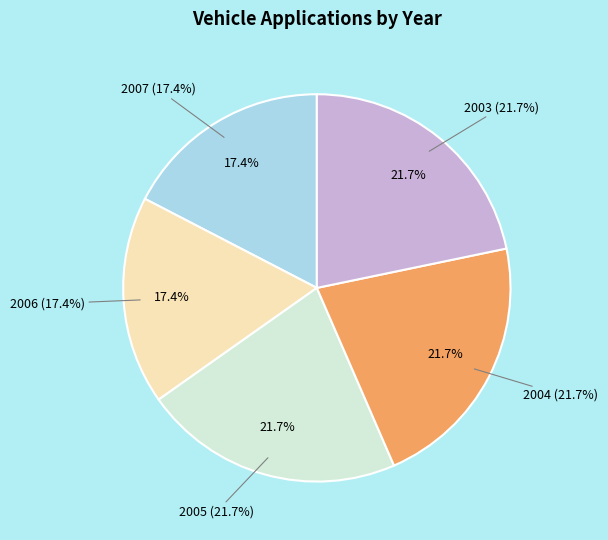

What is the change in value from 2005 to 2007?

-3